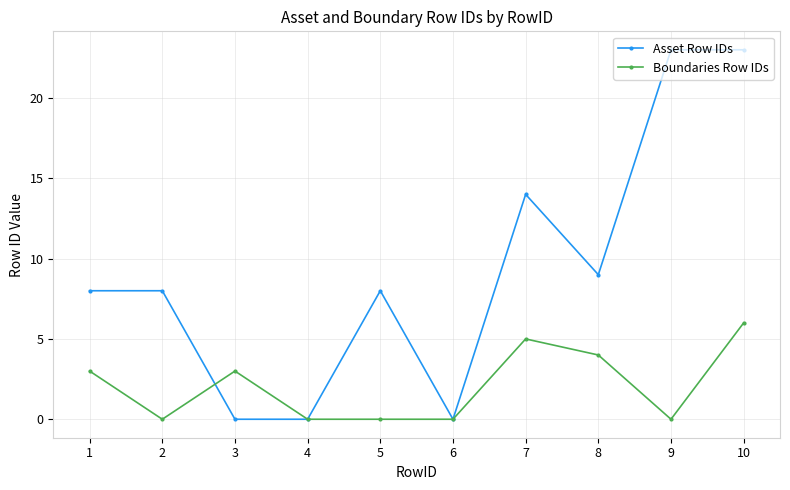

What is the highest value of the Asset Row IDs series?

23